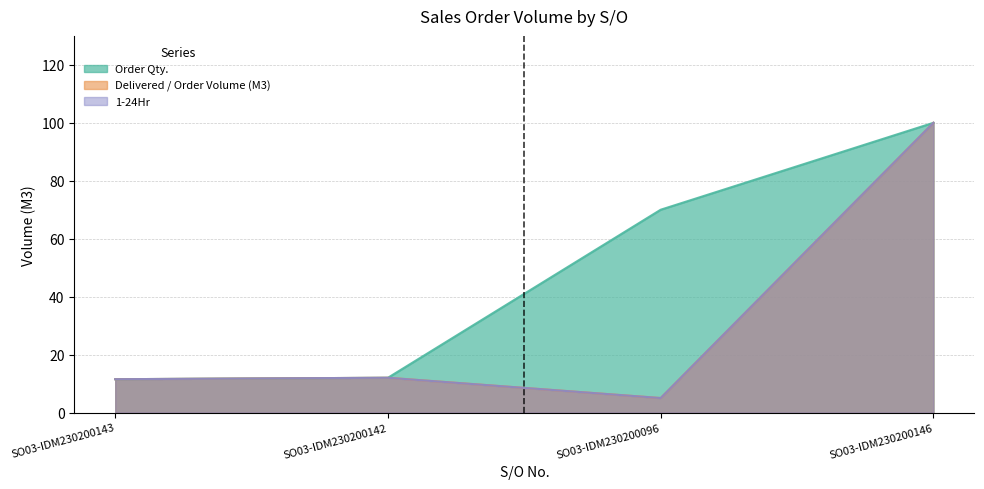

Reading left to right, list all the values displayed in this chart.

Order Qty.: SO03-IDM230200143=11.5	SO03-IDM230200142=12.0	SO03-IDM230200096=70.0	SO03-IDM230200146=100.0
Delivered / Order Volume (M3): SO03-IDM230200143=11.5	SO03-IDM230200142=12.0	SO03-IDM230200096=5.0	SO03-IDM230200146=100.0
1-24Hr: SO03-IDM230200143=11.5	SO03-IDM230200142=12.0	SO03-IDM230200096=5.0	SO03-IDM230200146=100.0